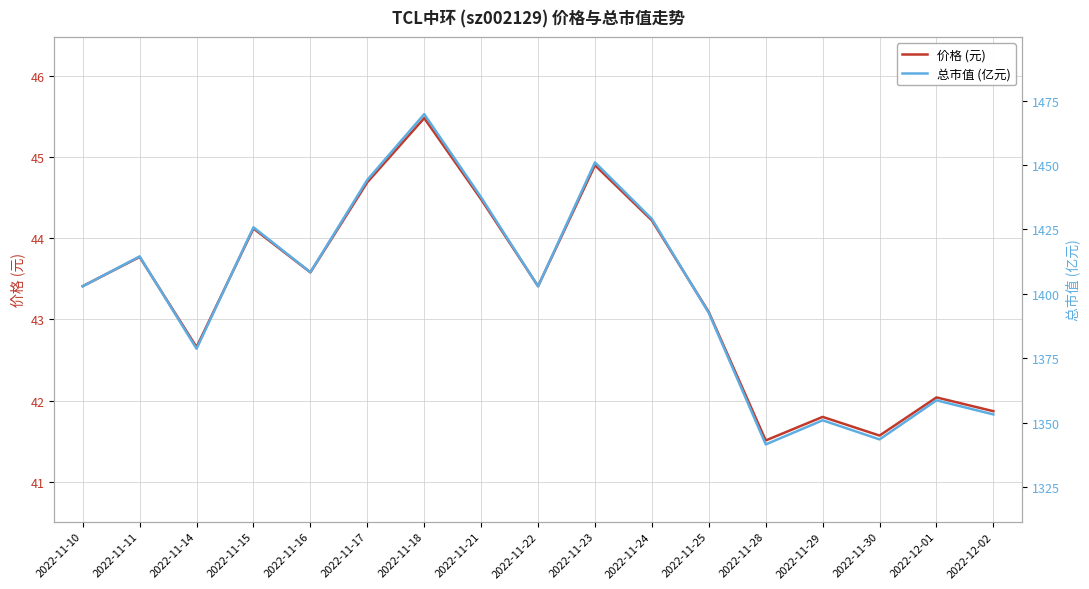

True or false: 总市值 (亿元) and 价格 (元) cross at least once.

False